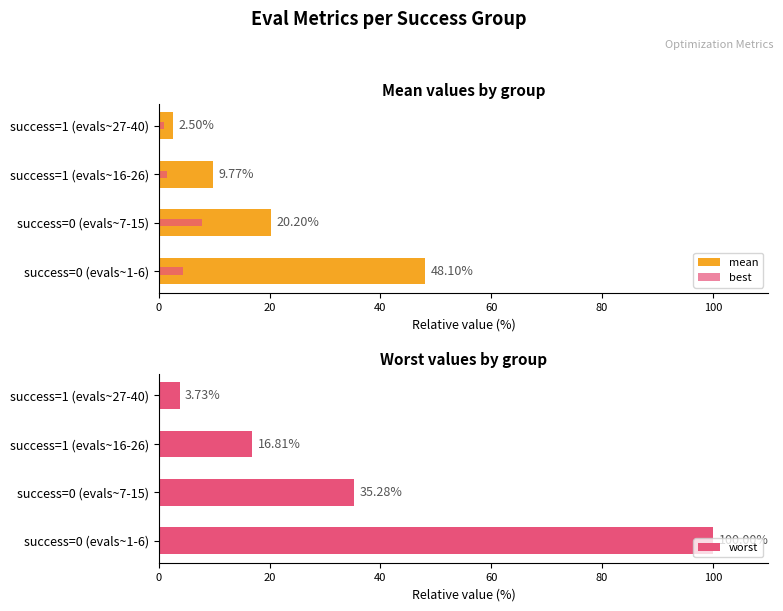

What is the greatest value displayed?

100.0